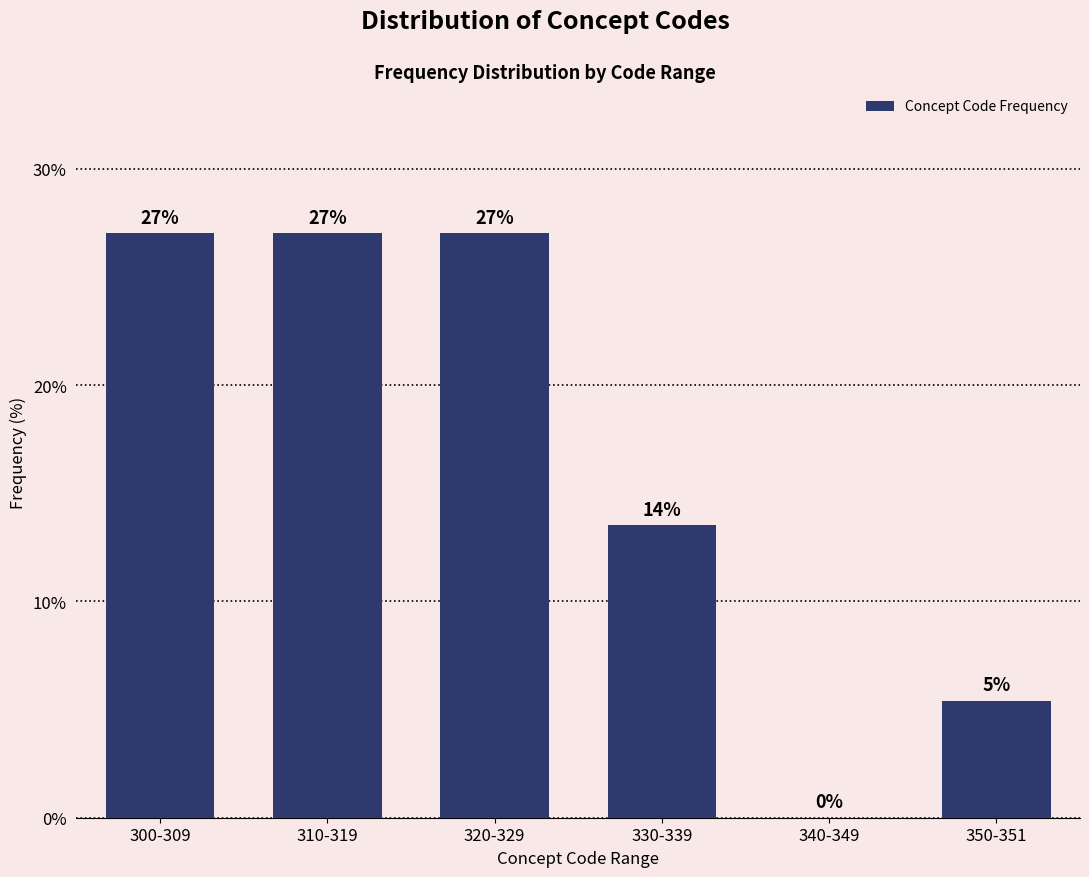

What is the greatest value displayed?

27.0